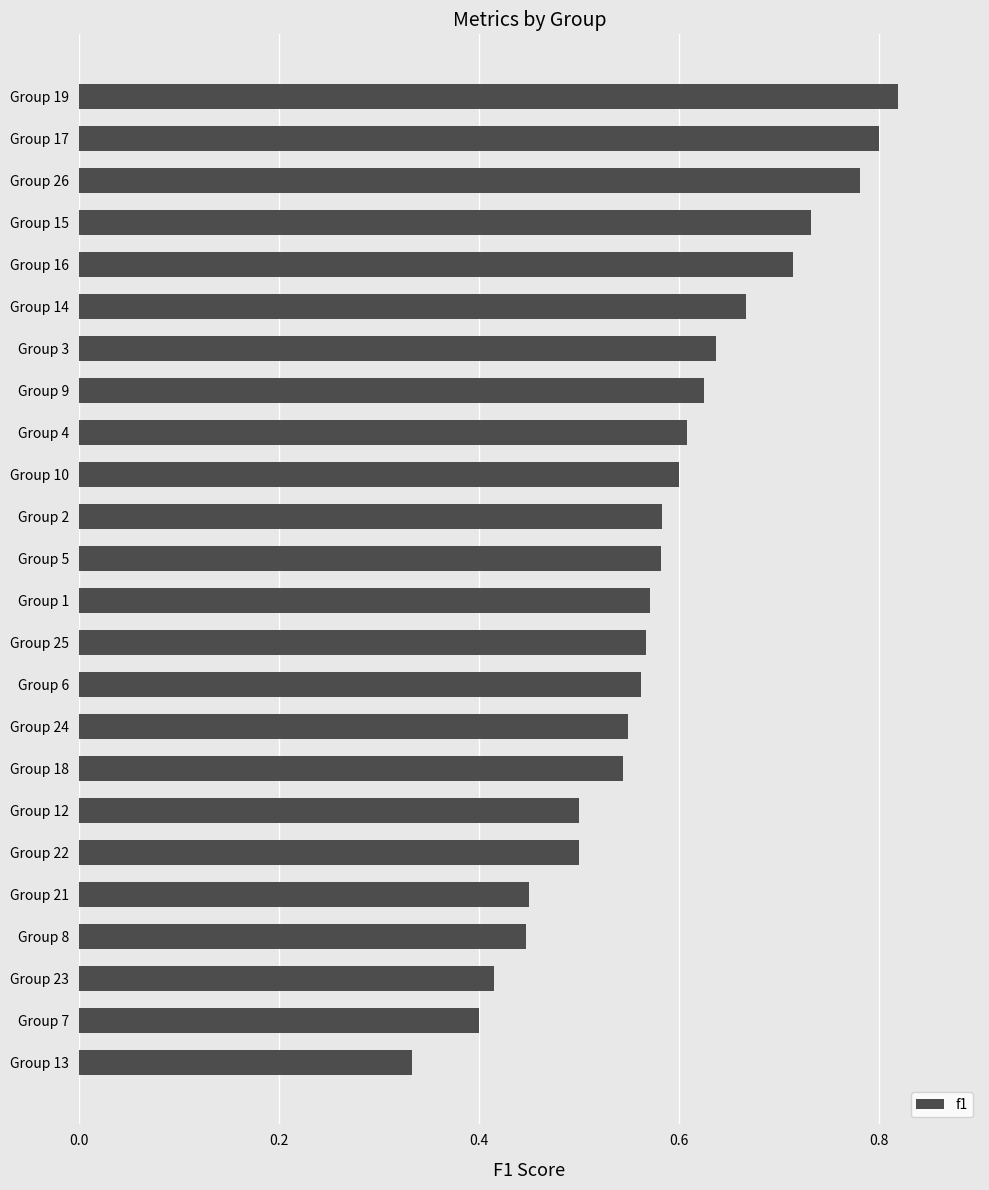

Count the values in the range 0 to 1.

24